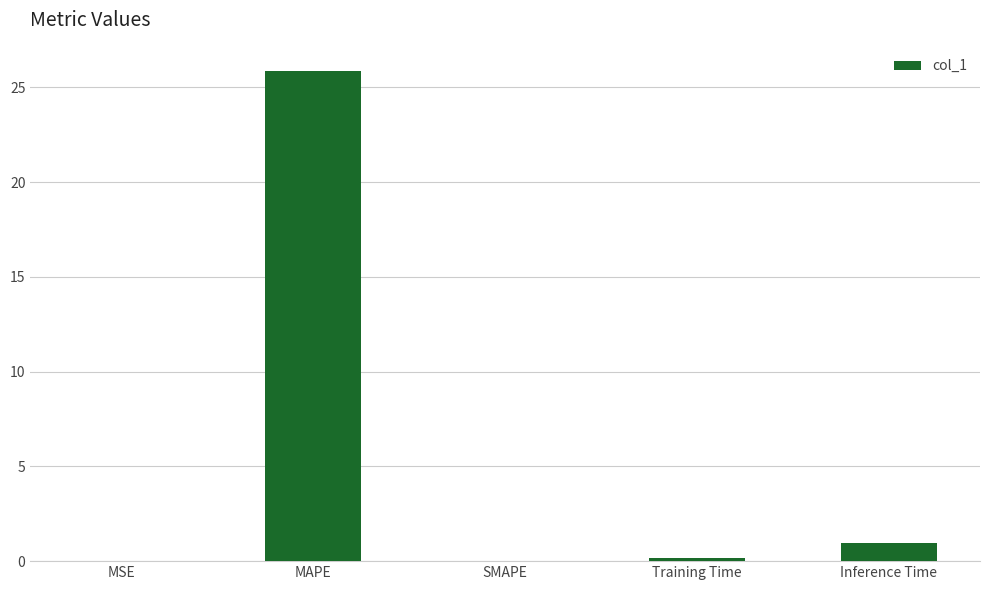

The chart shows a value of 0.2 at Training Time. True or false?

True